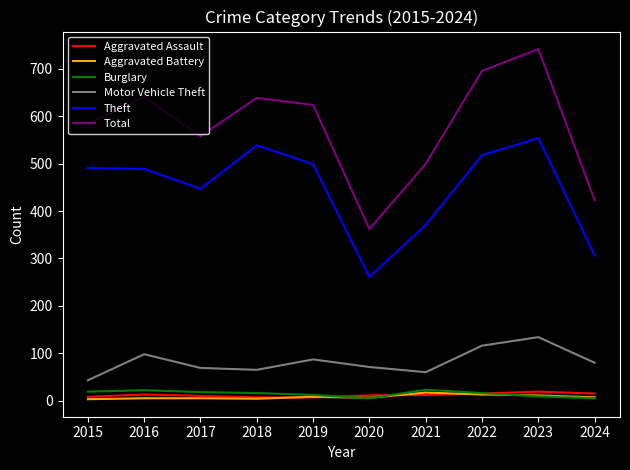

True or false: Aggravated Battery and Theft cross at least once.

False